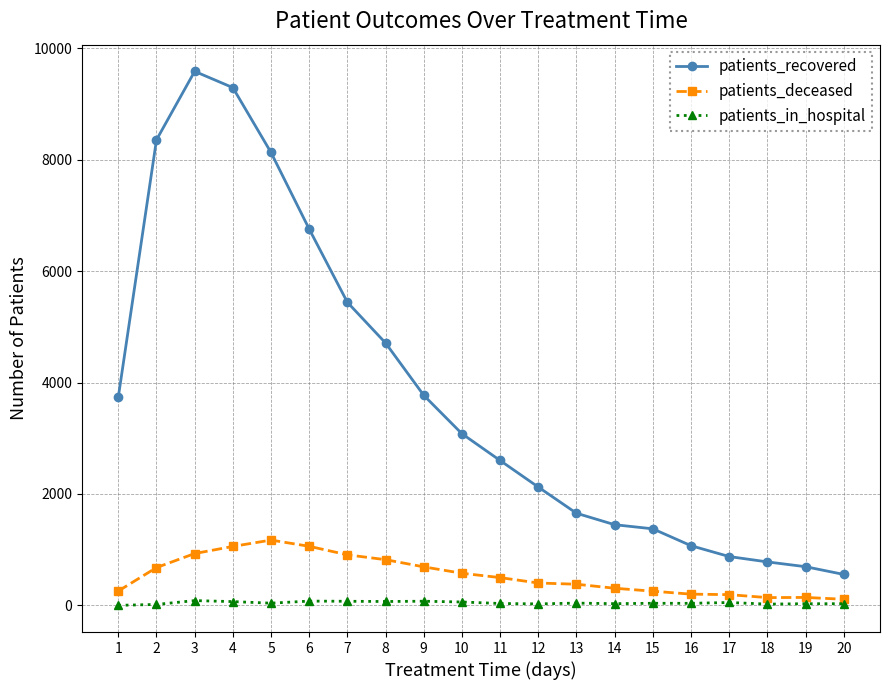

Between 13 and 18, which series saw the biggest shift?

patients_recovered